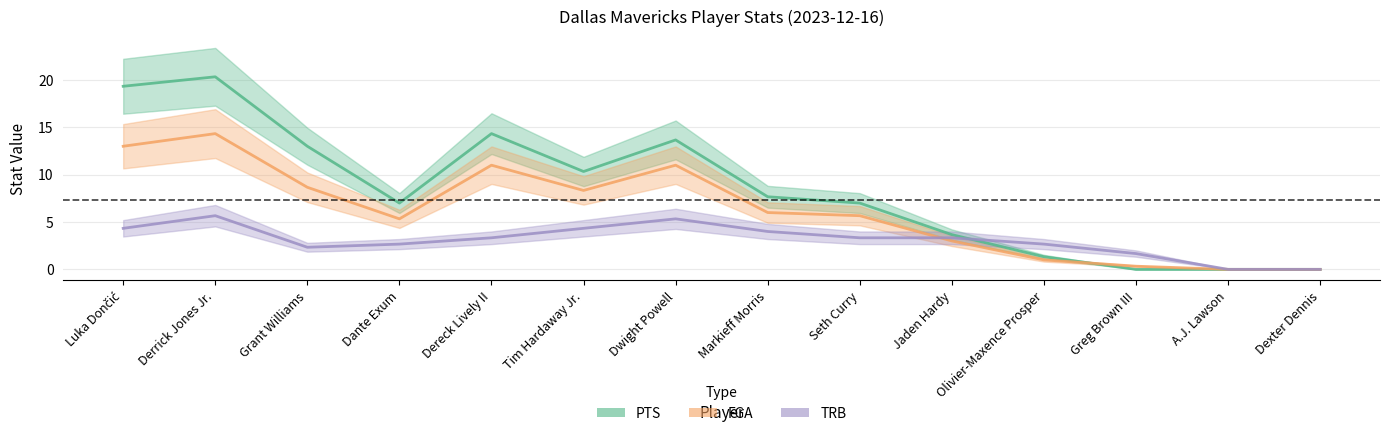

True or false: FGA has a value of 3.0 at Jaden Hardy.

True